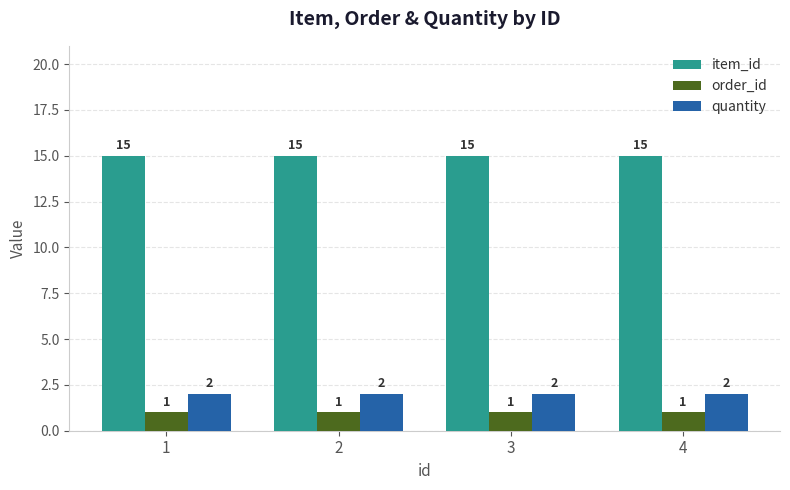

What is the difference between the highest and lowest values at 4?

14